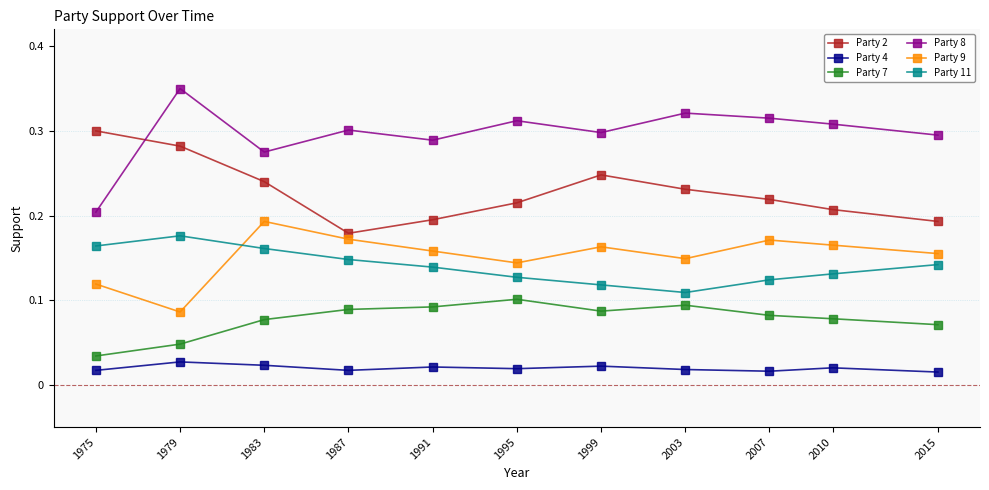

Which category has the lowest value in the Party 9 series?

1979